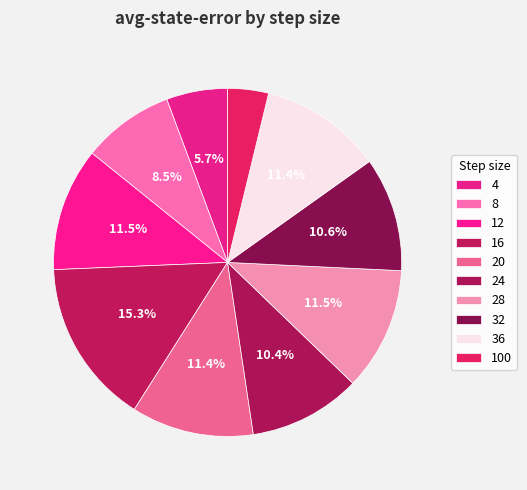

How many segments does this pie chart have?

10